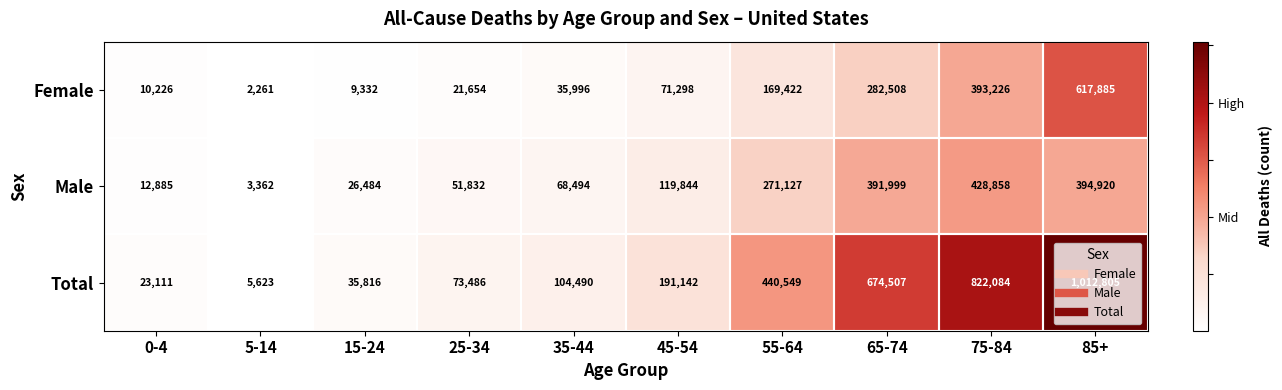

Rank the series at 85+ from highest to lowest value.

Total, Female, Male